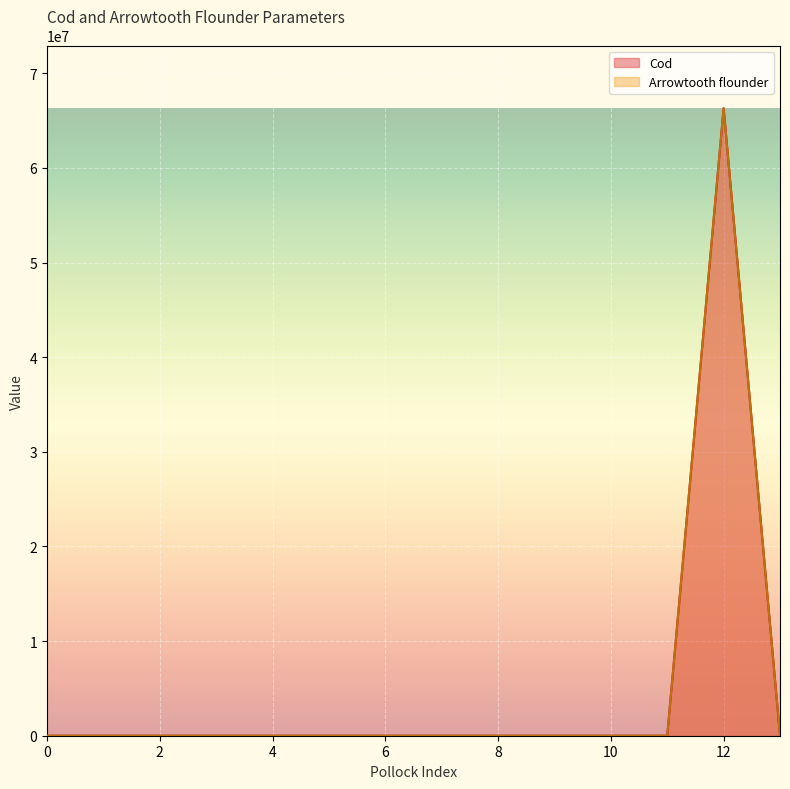

List the series in order of their peak value, highest first.

Cod, Arrowtooth flounder